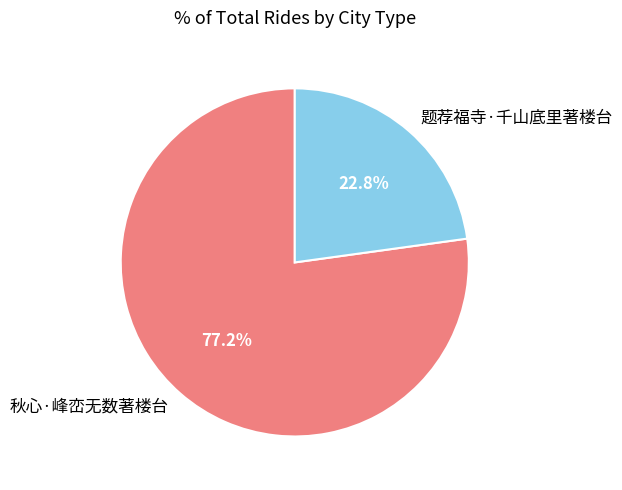

How many segments does this pie chart have?

2